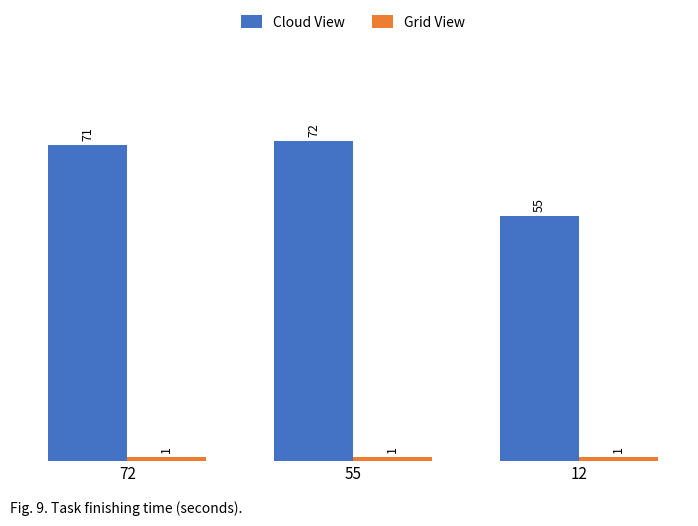

At 12, list the series in order from smallest to largest.

Grid View, Cloud View